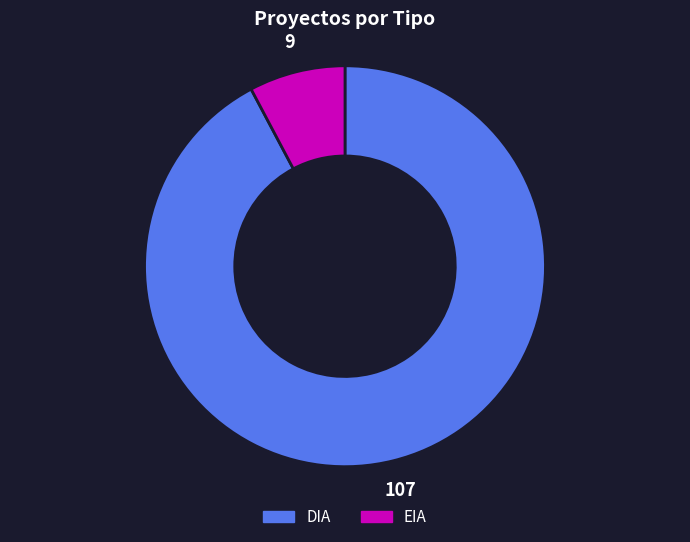

Between DIA and EIA, which is larger?

DIA